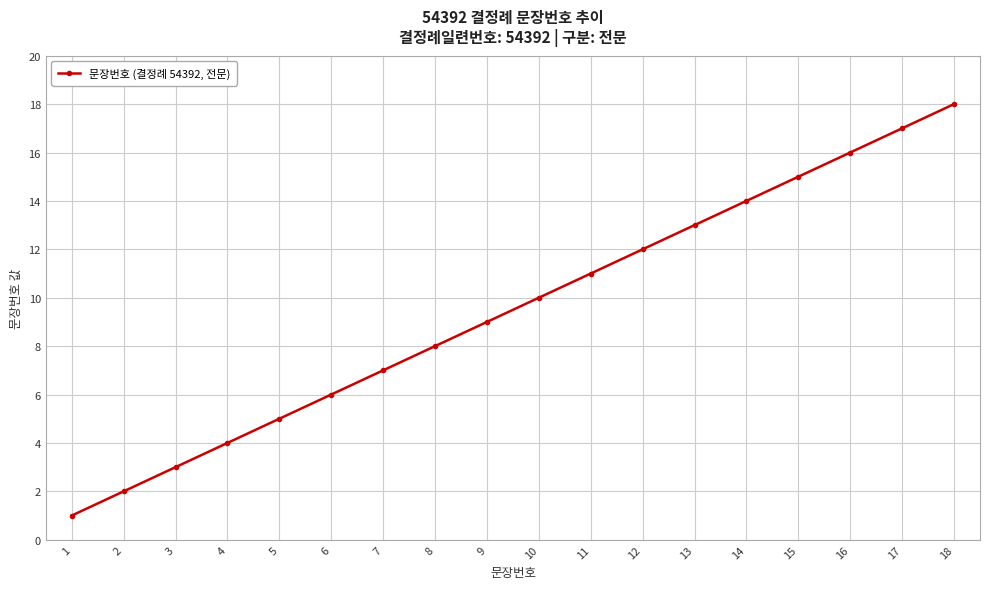

What is the sum of all values?

171